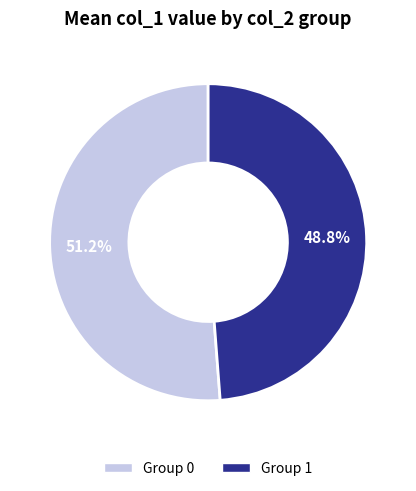

How many slices are in this pie chart?

2